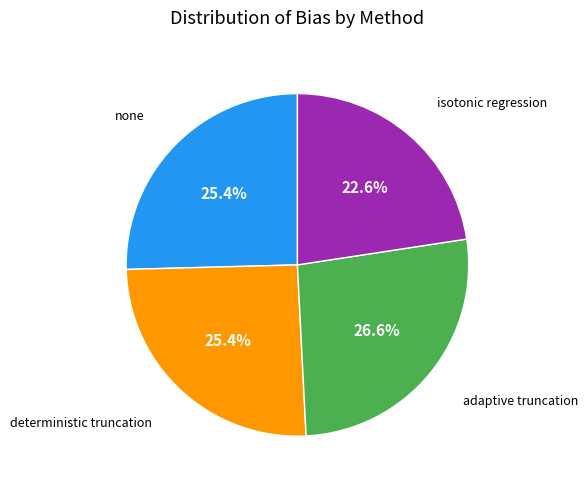

Is there a majority slice in this chart?

No